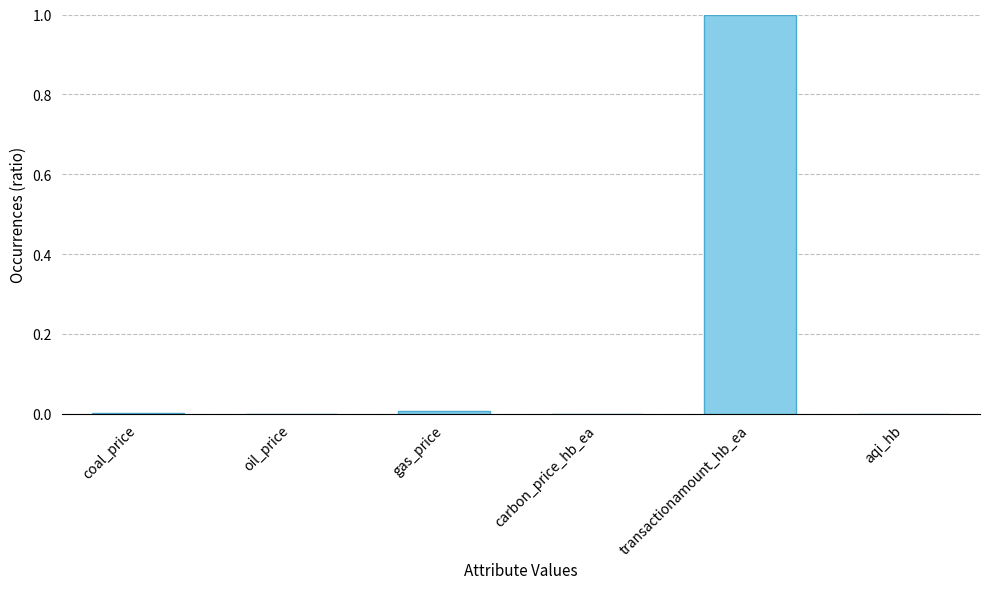

The chart shows a value of 0.0 at gas_price. True or false?

True